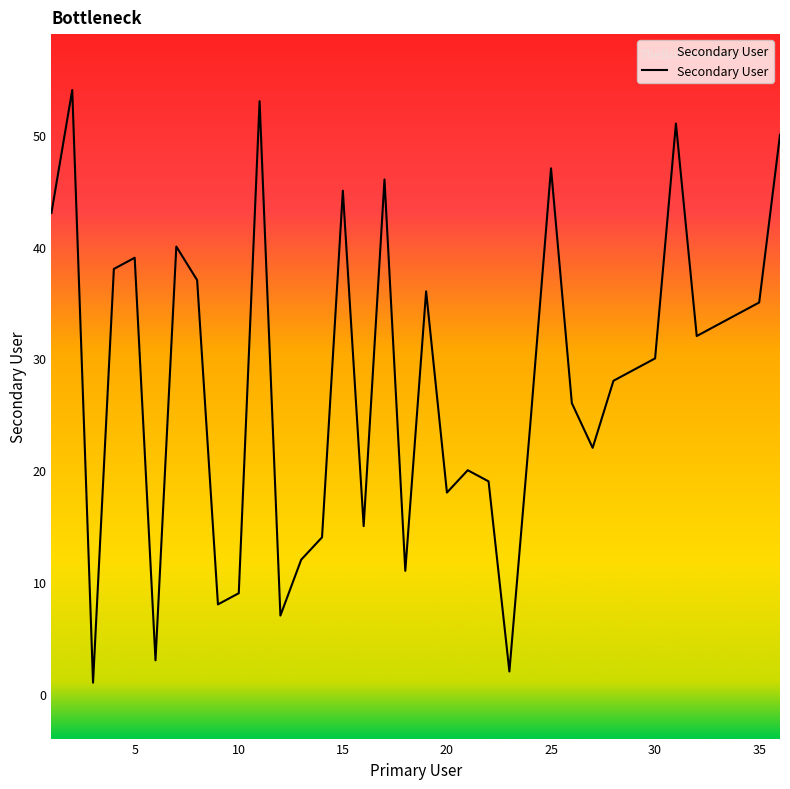

What is the maximum value shown in the chart?

54